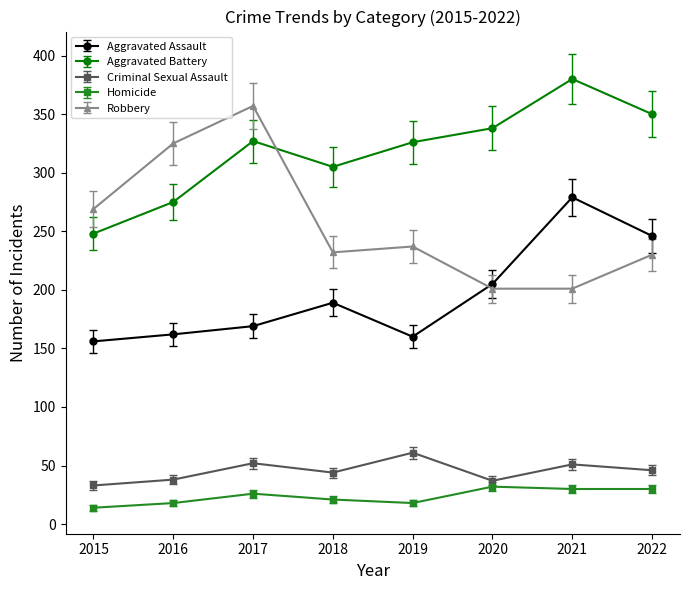

Which label corresponds to the largest value in the chart?

2021